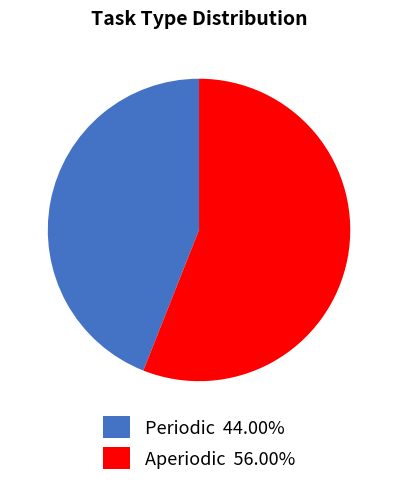

Approximately how many times larger is the value at Aperiodic compared to Periodic?

1.3